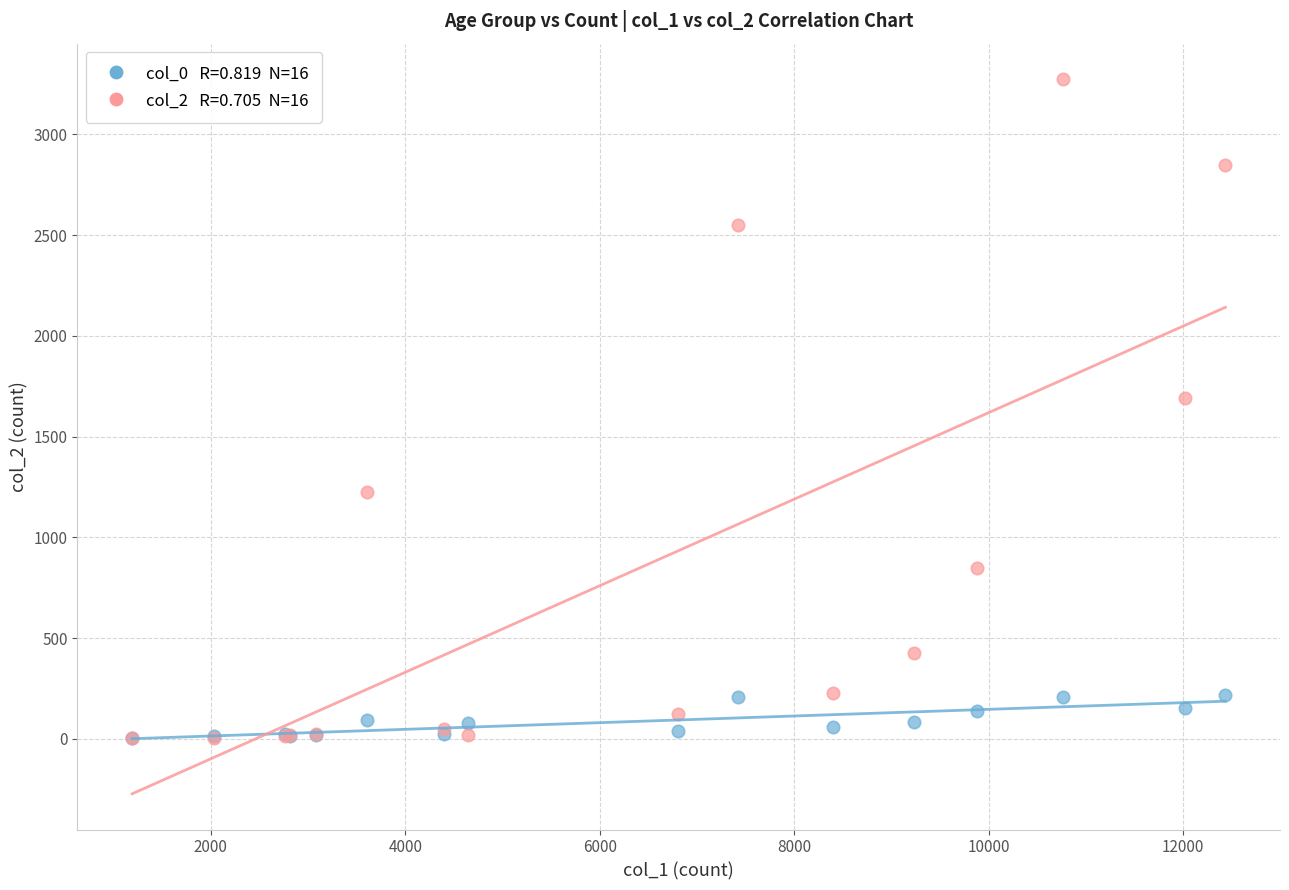

Across all series, what Y value is closest to 1638?

1690